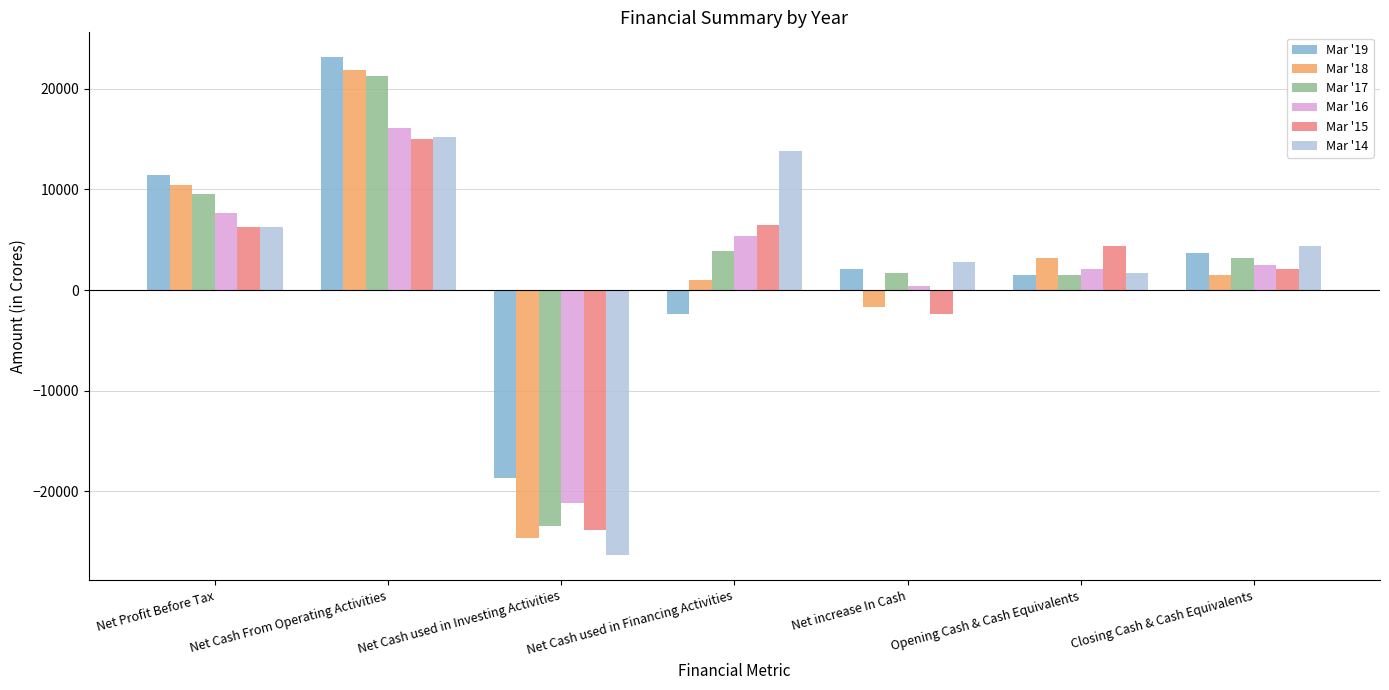

Rank the categories by Mar '14 value from highest to lowest.

Net Cash From Operating Activities, Net Cash used in Financing Activities, Net Profit Before Tax, Closing Cash & Cash Equivalents, Net increase In Cash, Opening Cash & Cash Equivalents, Net Cash used in Investing Activities